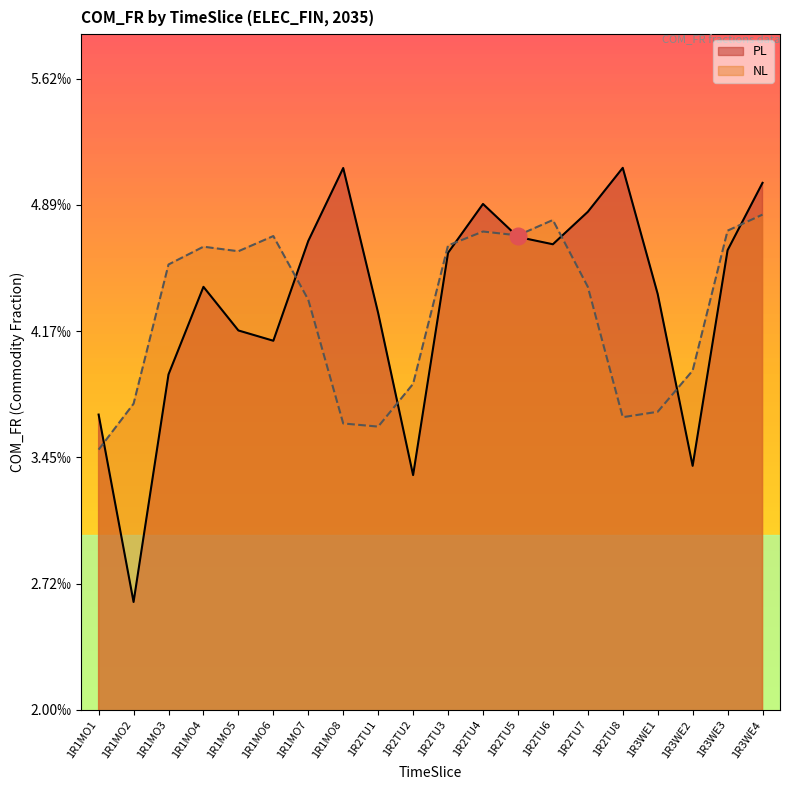

Does the chart display data point markers on the line(s)?

No